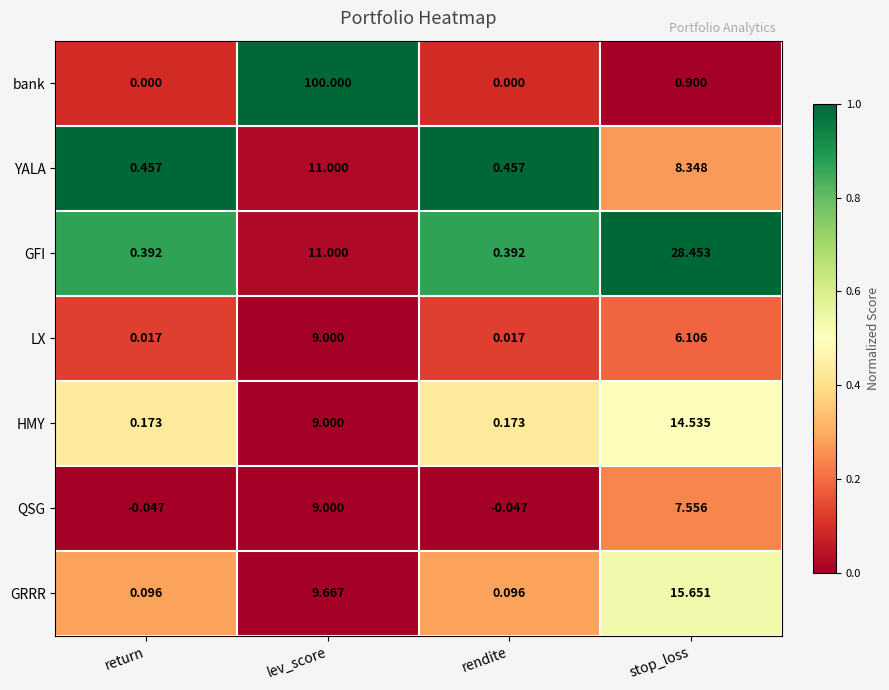

Rank the series at return from highest to lowest value.

YALA, GFI, HMY, GRRR, LX, bank, QSG